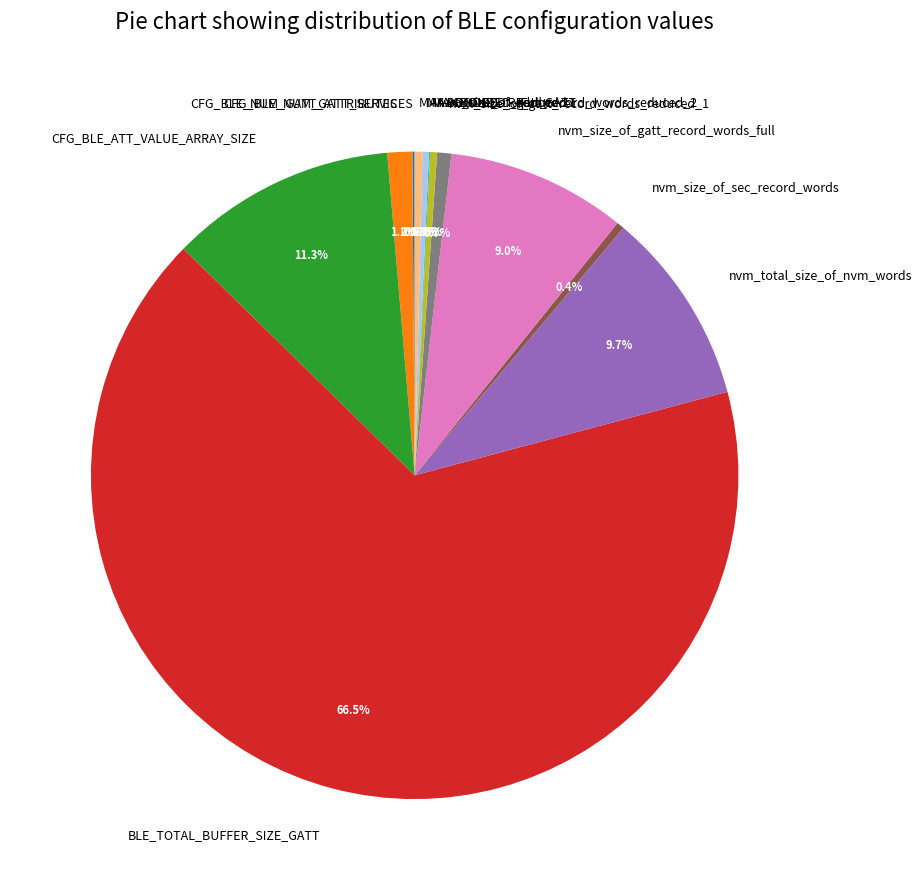

To the nearest percent, what is the average slice percentage?

8%